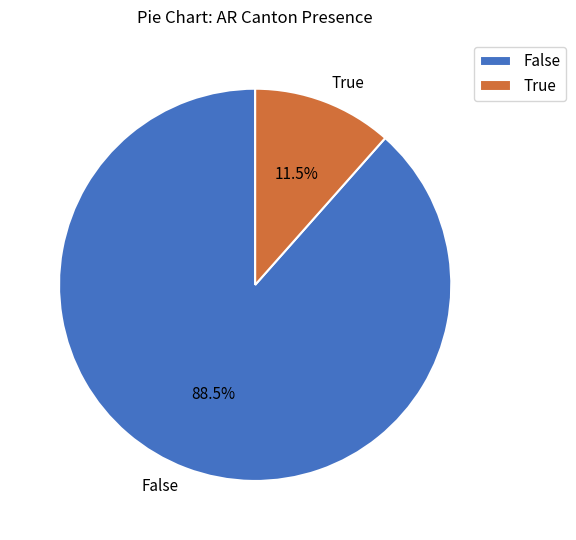

Approximately how many times larger is the value at False compared to True?

7.7